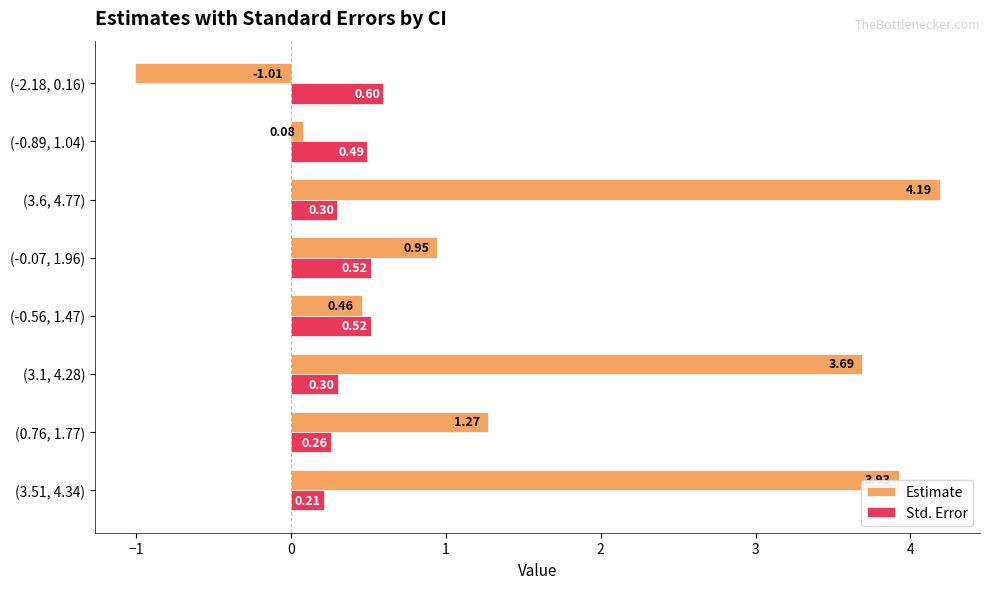

What is the sum of all Std. Error values?

3.2